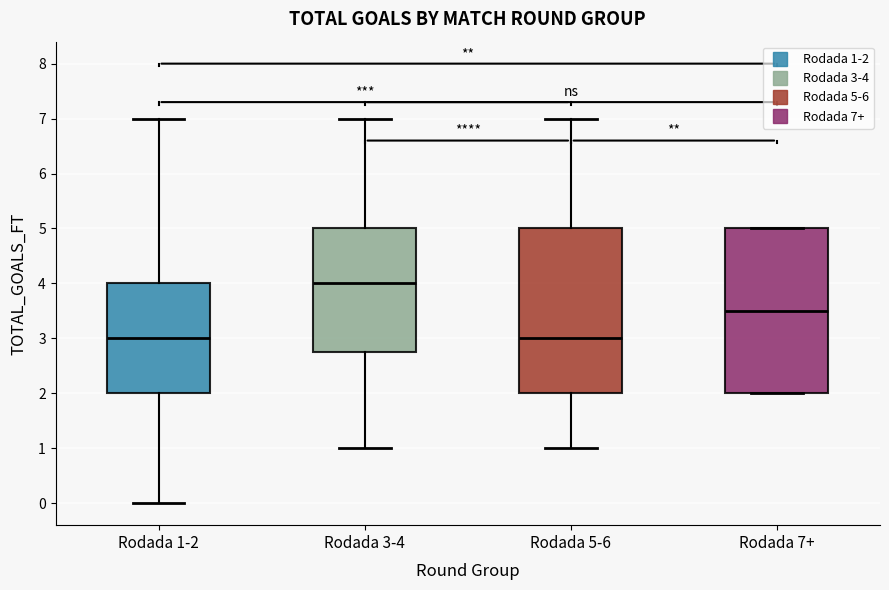

Reading left to right, transcribe this box plot: for each box, give where its median line is, the range the box spans, and where its two whiskers end, as read against the y-axis. The values are not printed on the chart, so give them approximately, as read against the axis.

Rodada 1-2: median 3.0, box 2.0 to 4.0, whiskers 0.0 to 7.0
Rodada 3-4: median 4.0, box 2.8 to 5.0, whiskers 1.0 to 7.0
Rodada 5-6: median 3.0, box 2.0 to 5.0, whiskers 1.0 to 7.0
Rodada 7+: median 3.5, box 2.0 to 5.0, whiskers 2.0 to 5.0